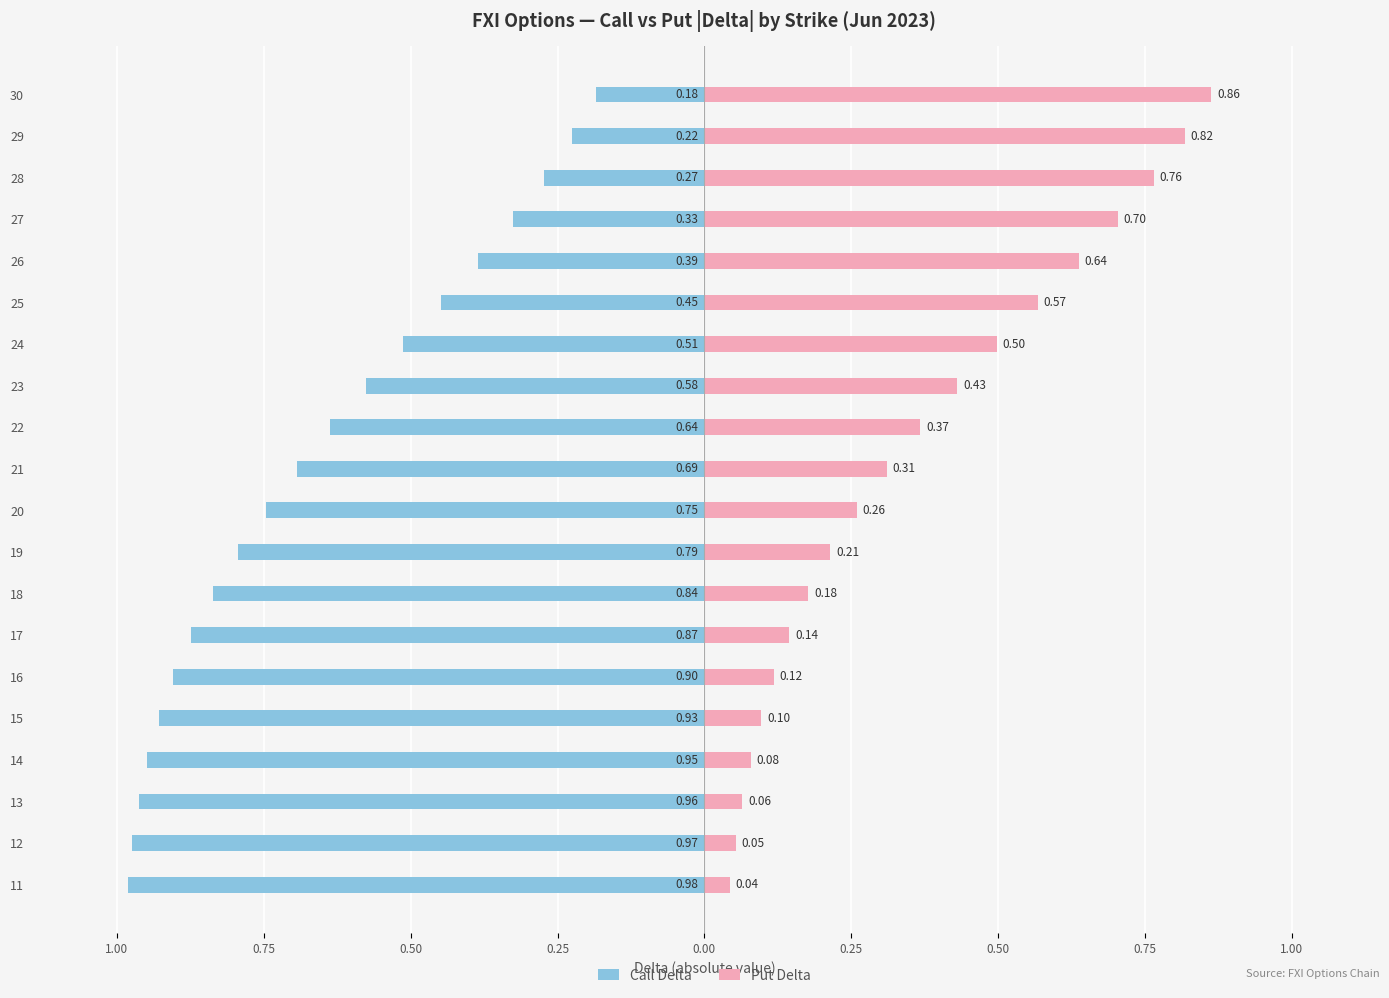

How many bars are there in each group?

2